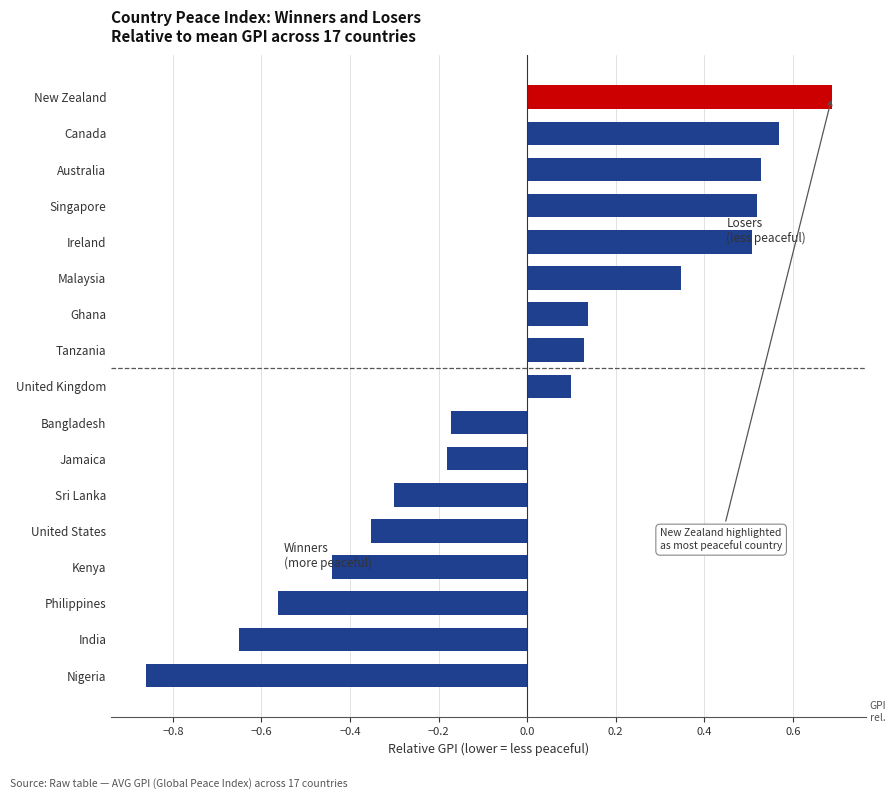

What is the greatest value displayed?

0.7